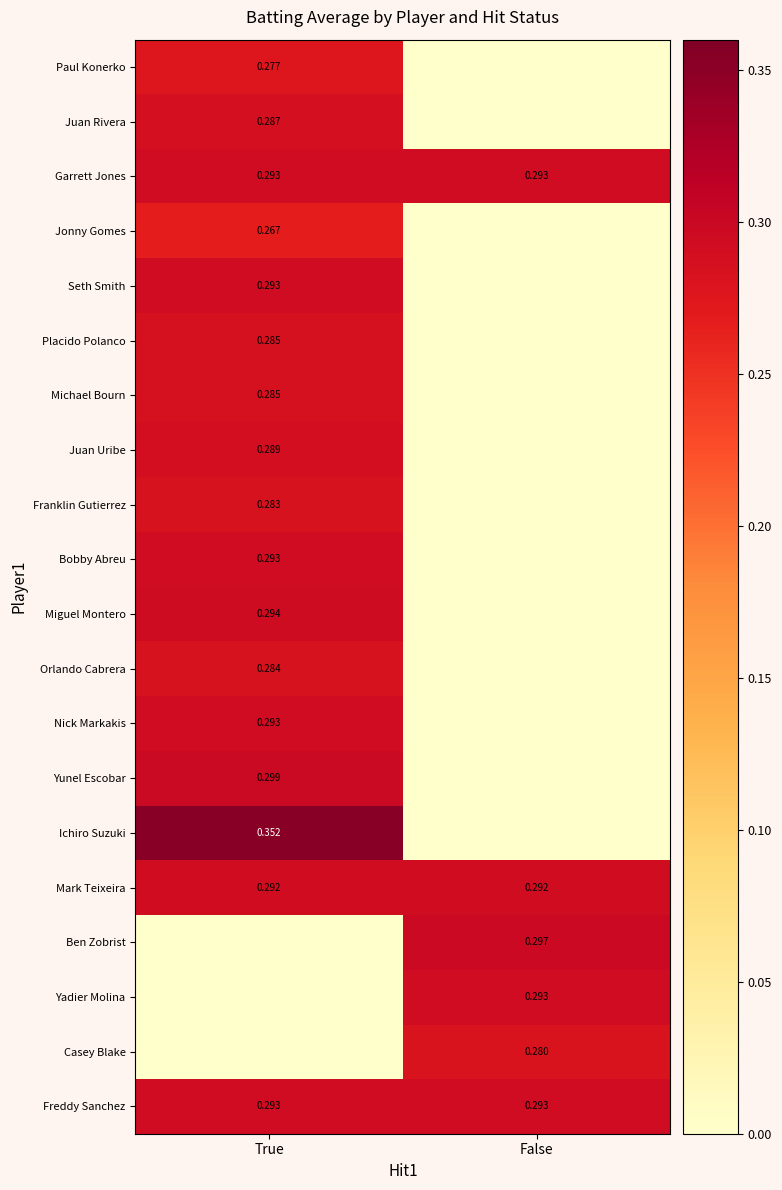

Is the value of Mark Teixeira at True greater than the value of Bobby Abreu at True?

No